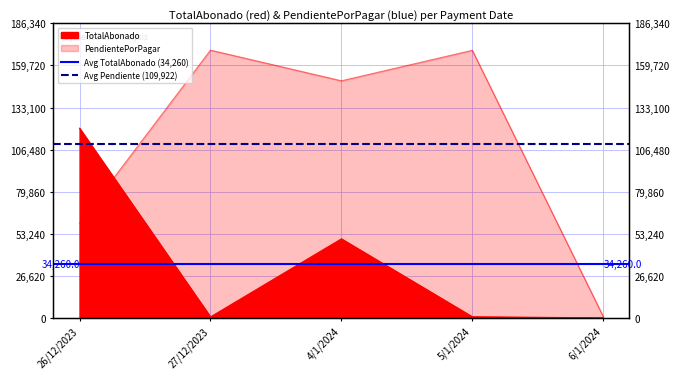

True or false: Avg Pendiente (109,922) has a value of 109922.4 at 27/12/2023.

True